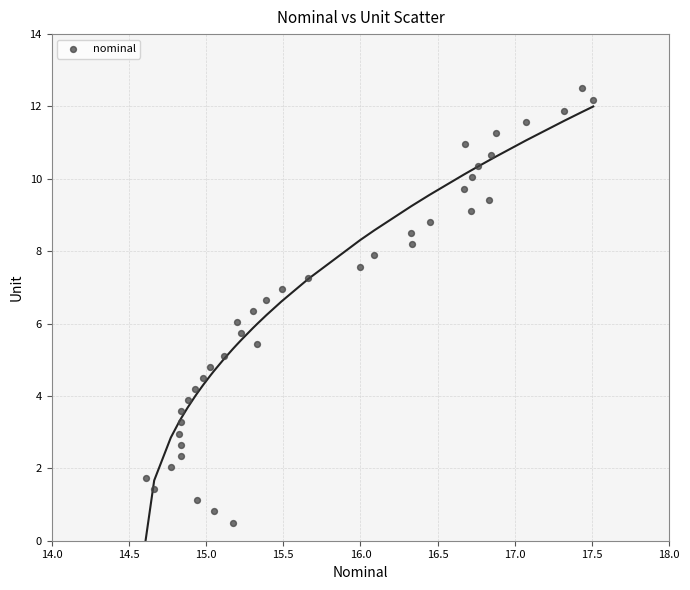

What is the range of Y values (max minus min)?

12.0